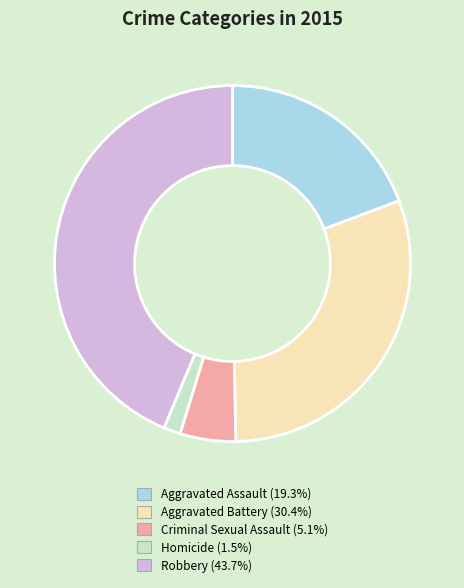

Rank the categories by value from lowest to highest.

Homicide, Criminal Sexual Assault, Aggravated Assault, Aggravated Battery, Robbery